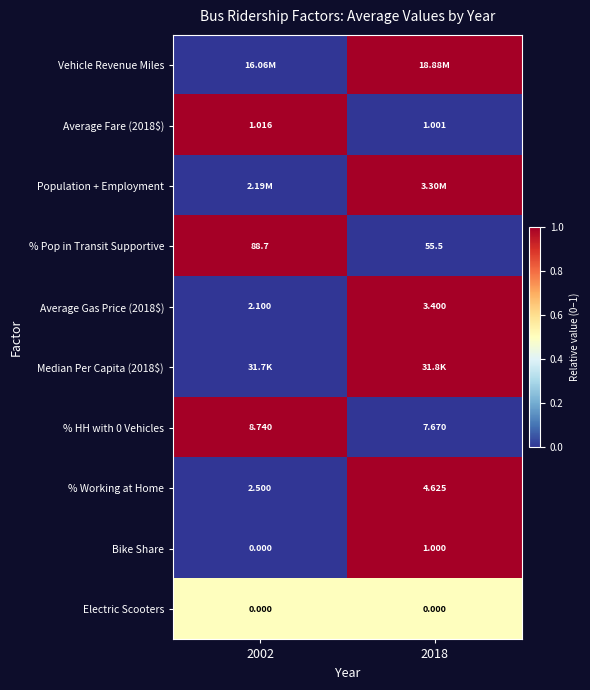

How many data points in Average Gas Price (2018$) are above 3?

1